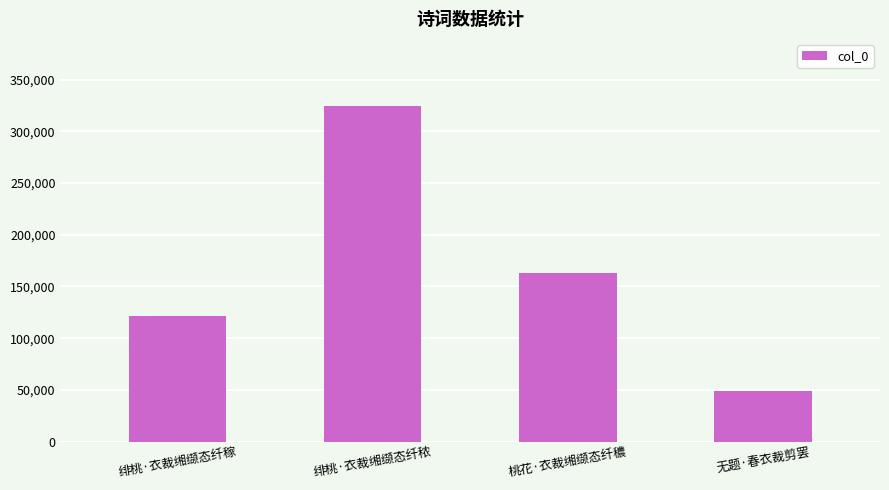

What is the greatest value displayed?

324451